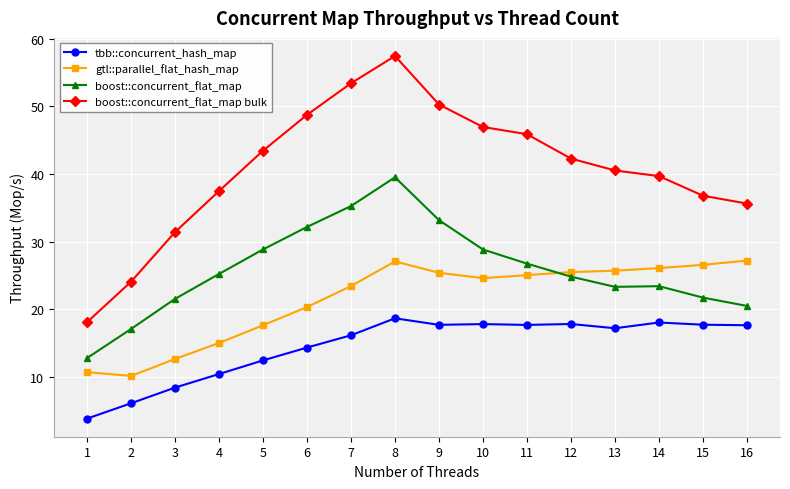

True or false: boost::concurrent_flat_map and tbb::concurrent_hash_map intersect in this chart.

False